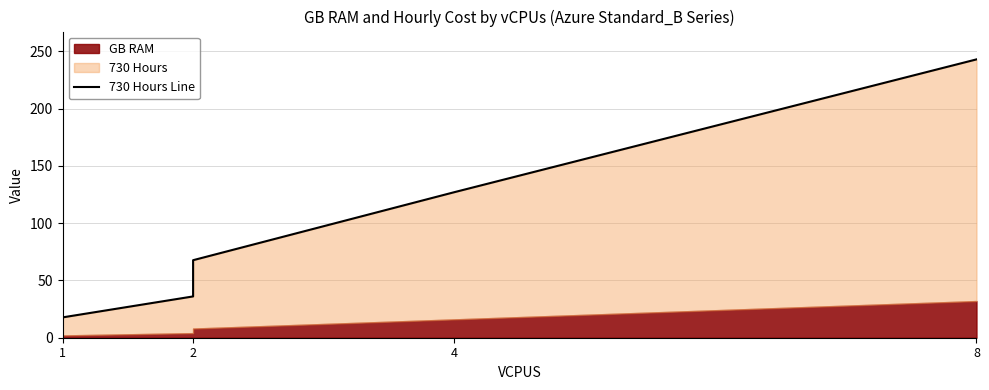

Is it true that the value at 4 is 32.4?

False